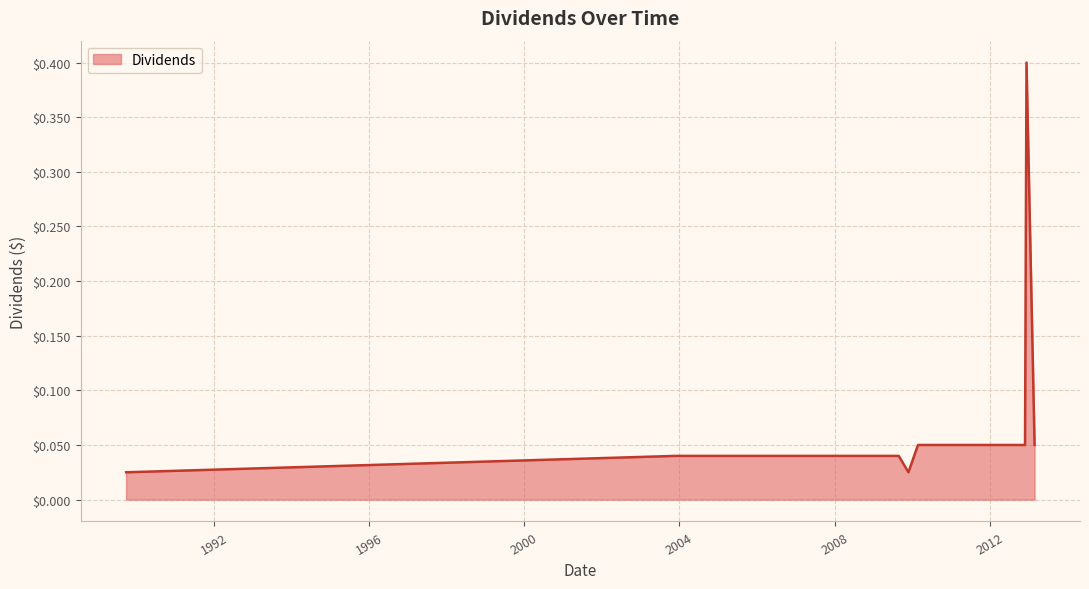

What is the maximum value shown in the chart?

0.4